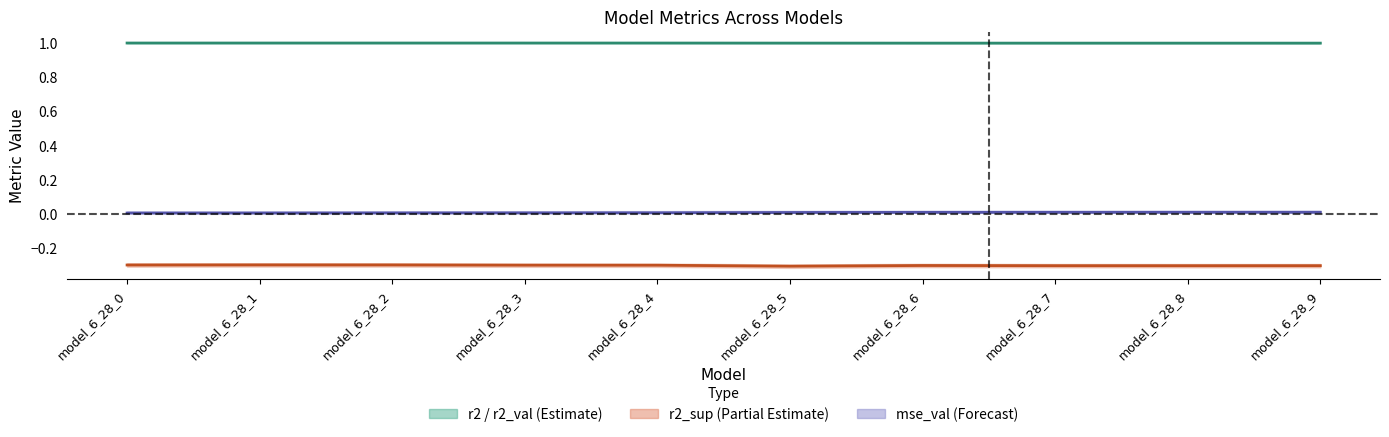

Count the mse_val (center) values in the range 0 to 1.

10